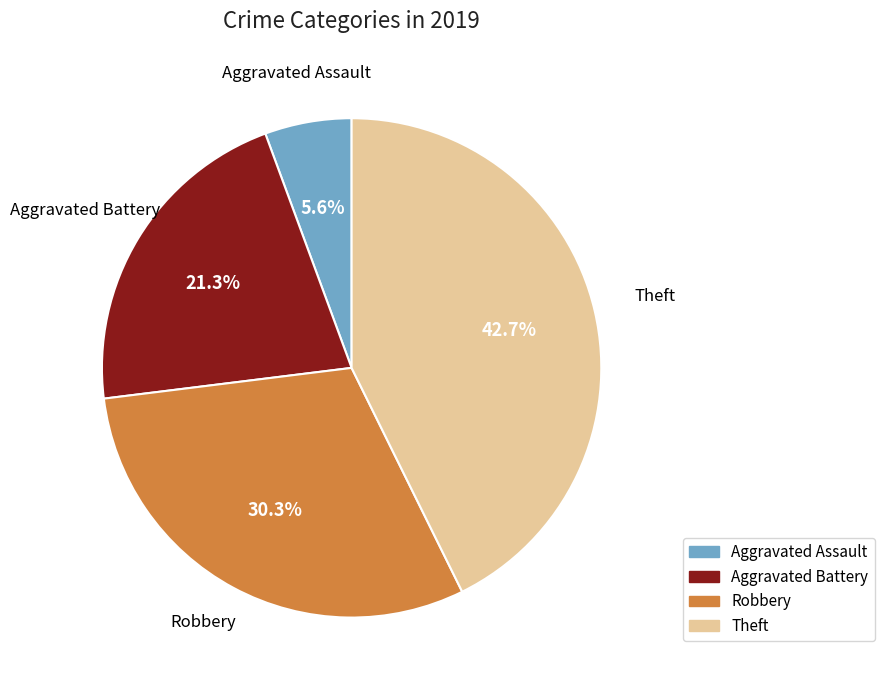

Between Theft and Aggravated Battery, which is larger?

Theft